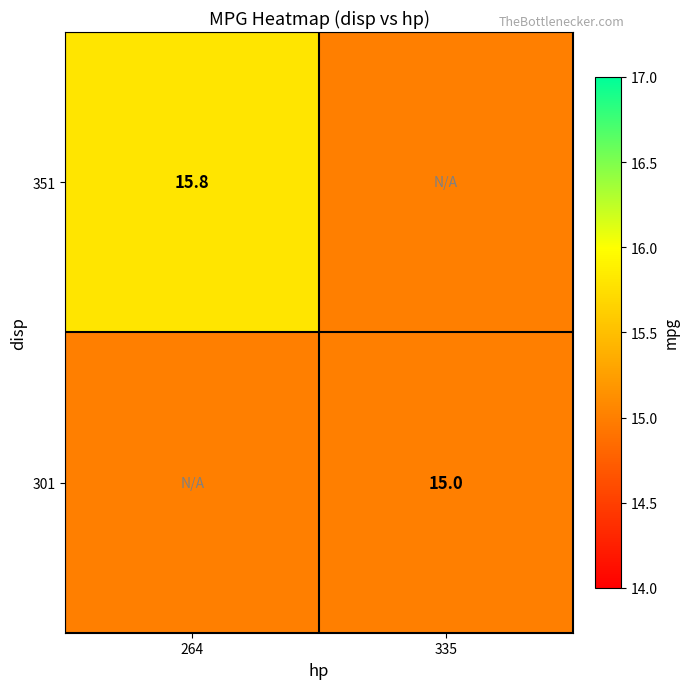

The value of 351 at 264 is 26.8. True or false?

False